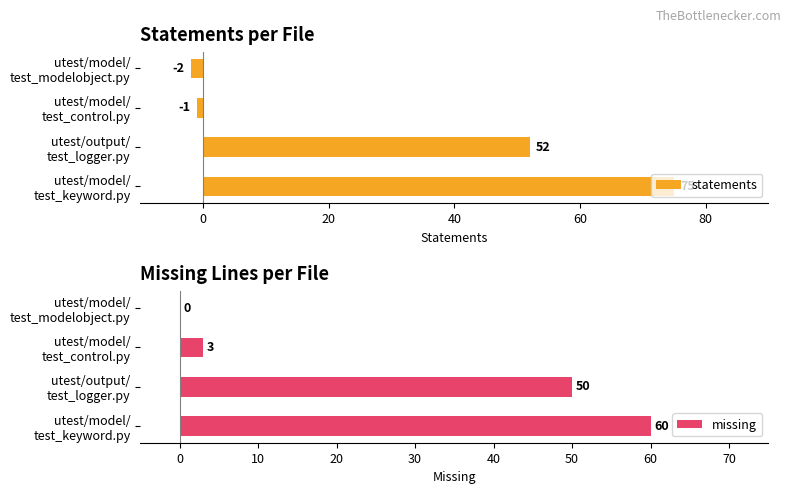

What is the maximum value for missing?

60